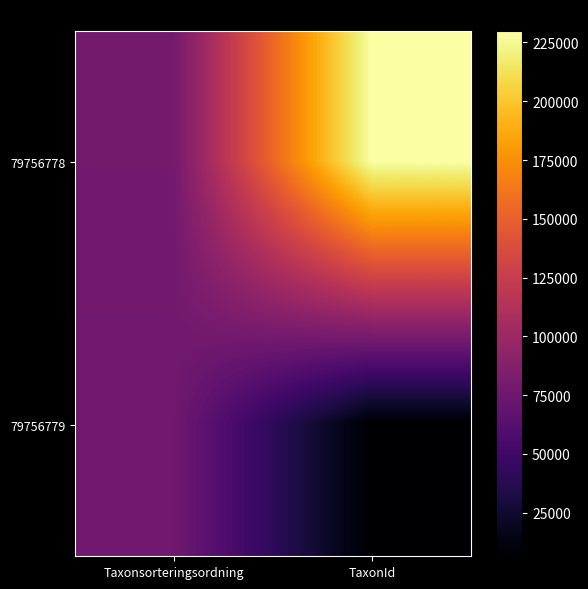

What is the minimum value shown in the chart?

6487